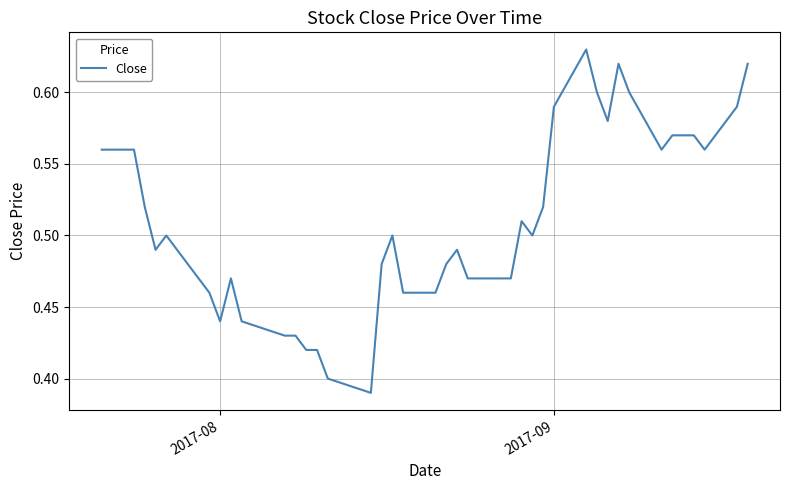

What is the sum of all values?

20.4